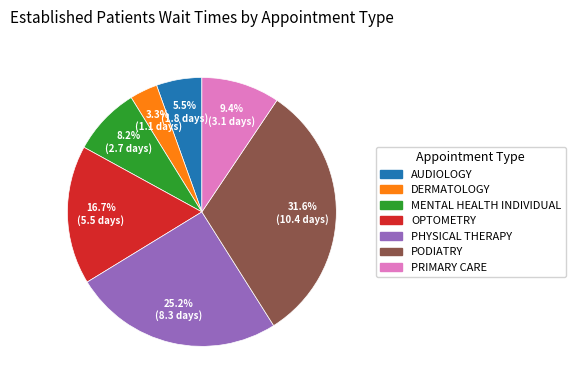

True or false: PODIATRY accounts for 32% of the total.

True